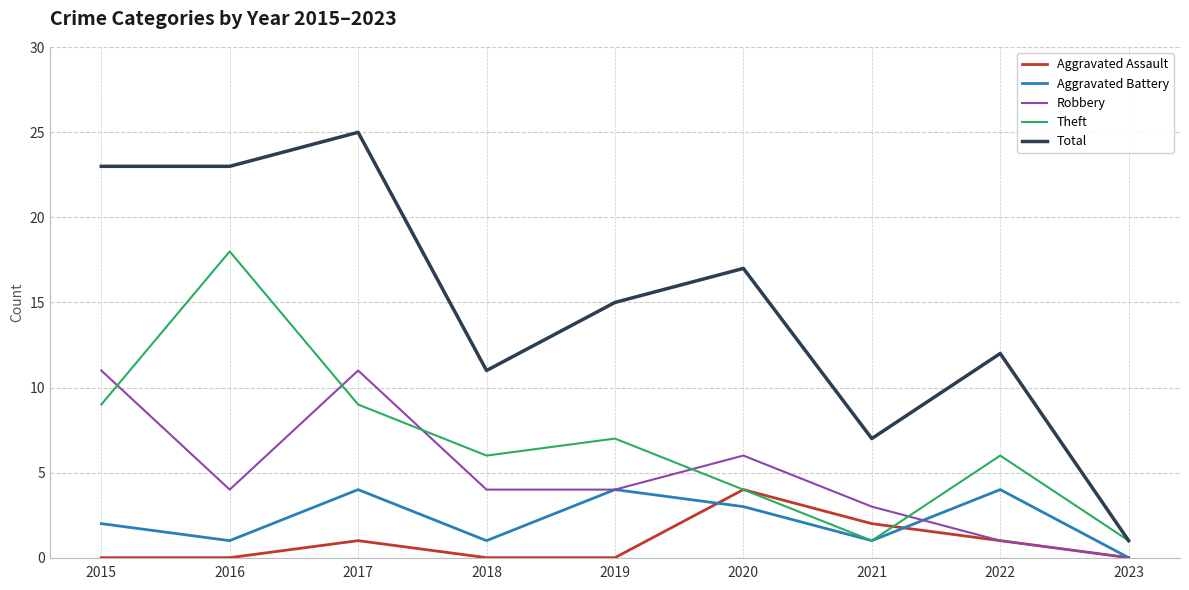

What is the sum of the Aggravated Assault values at 2020 and 2015?

4